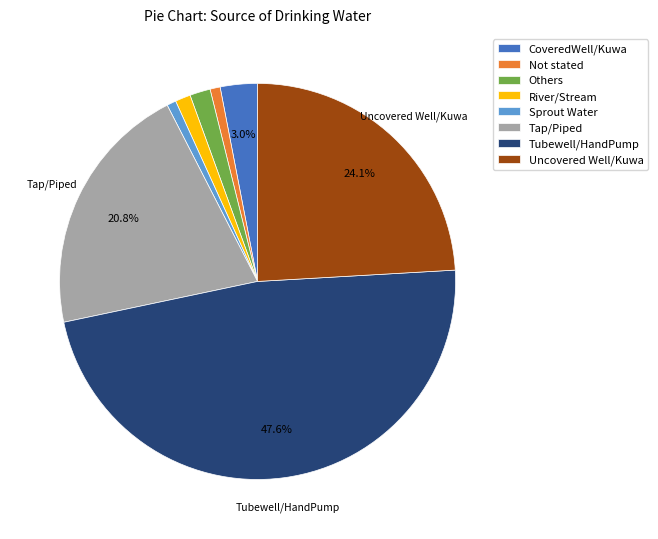

To the nearest percent, what portion does CoveredWell/Kuwa represent?

3%